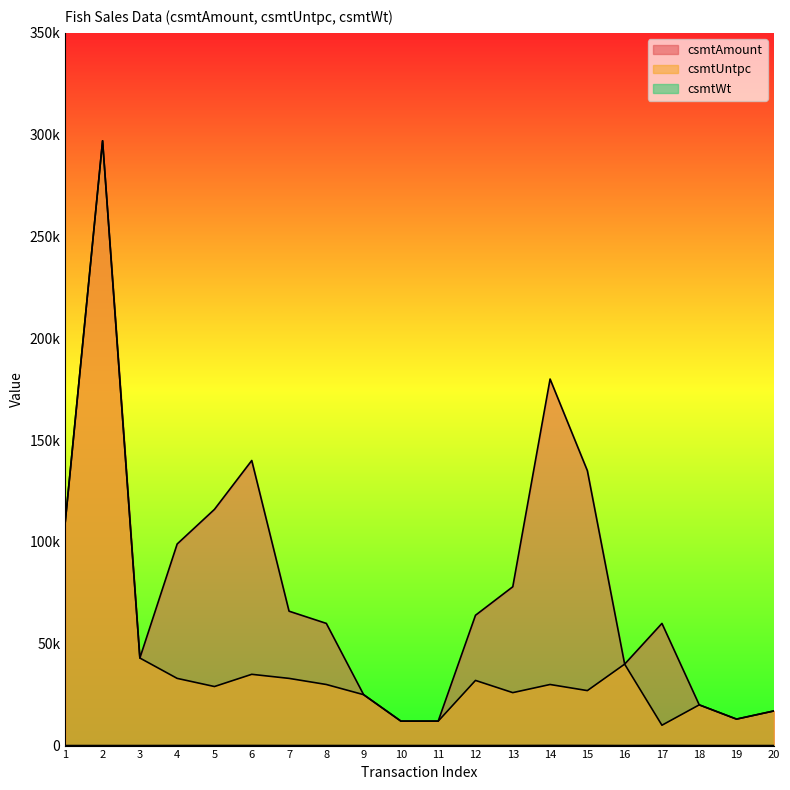

True or false: csmtWt has a value of 13 at 8.

False